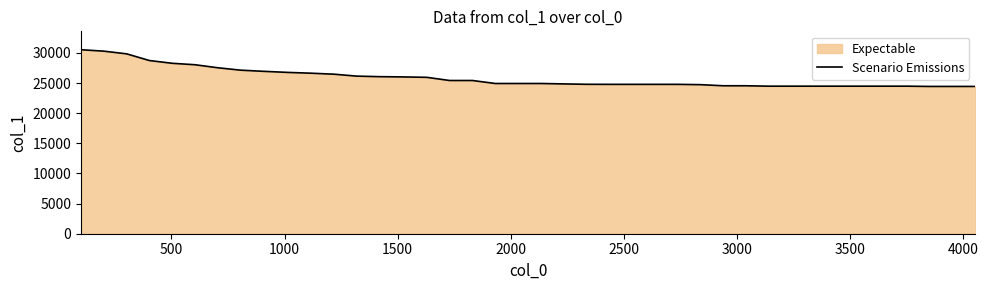

How many lines are shown in the chart?

1